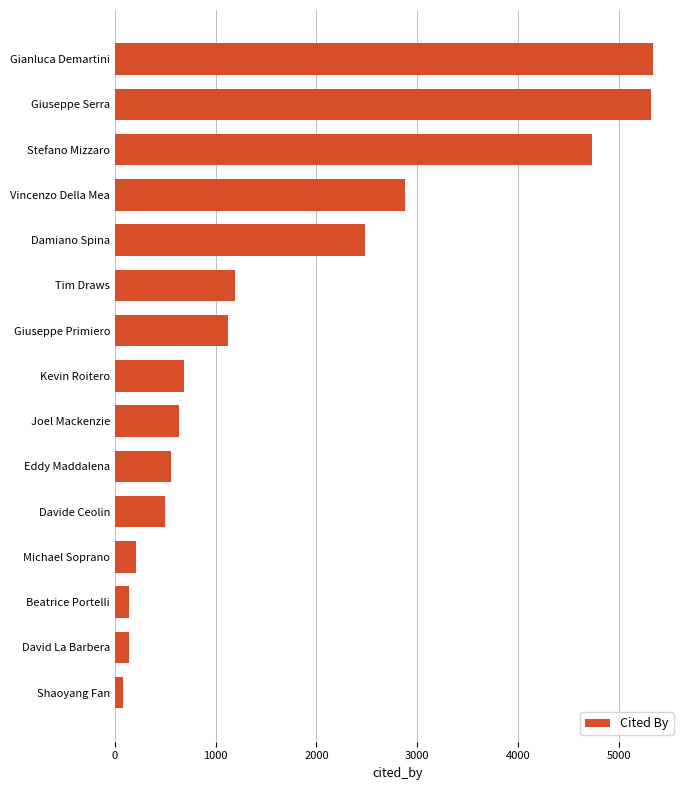

What value does the data have at Giuseppe Serra?

5322